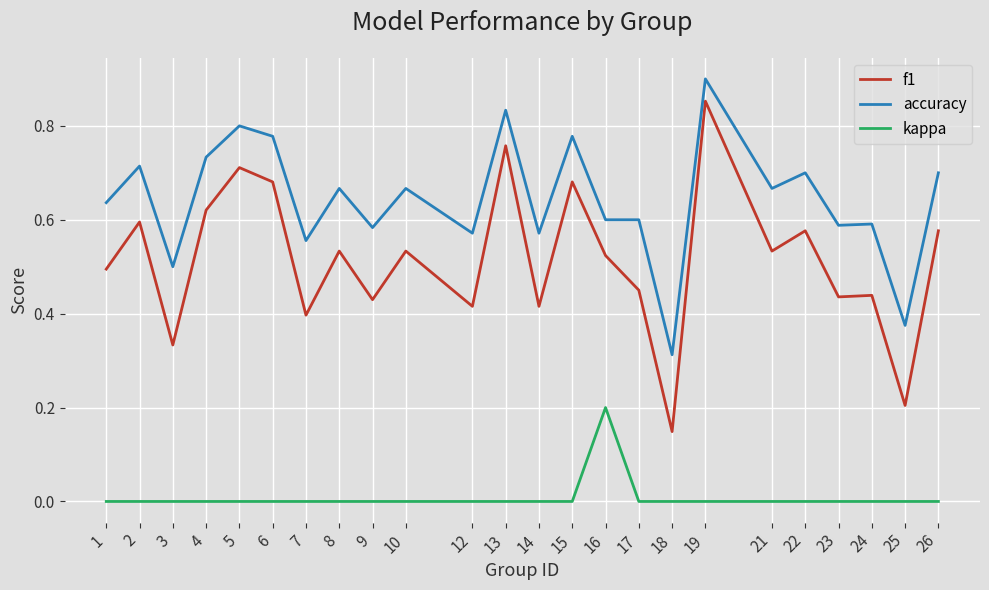

Which series has the widest spread of values?

f1